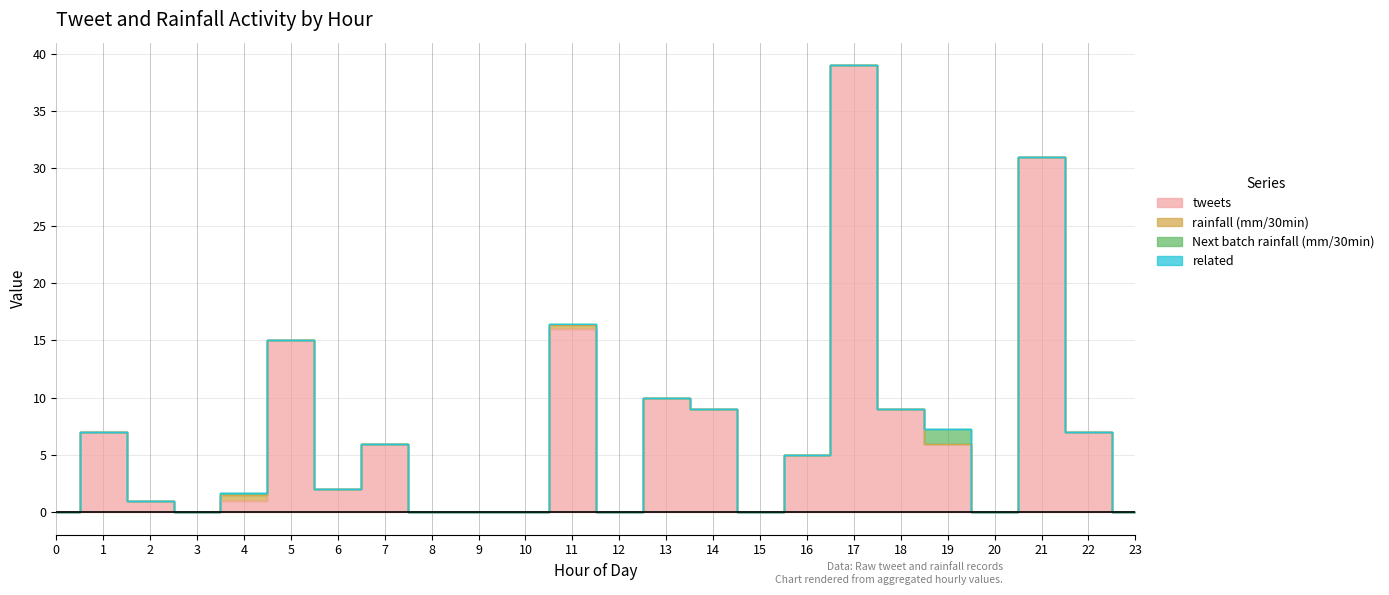

How many distinct data groups are displayed?

4